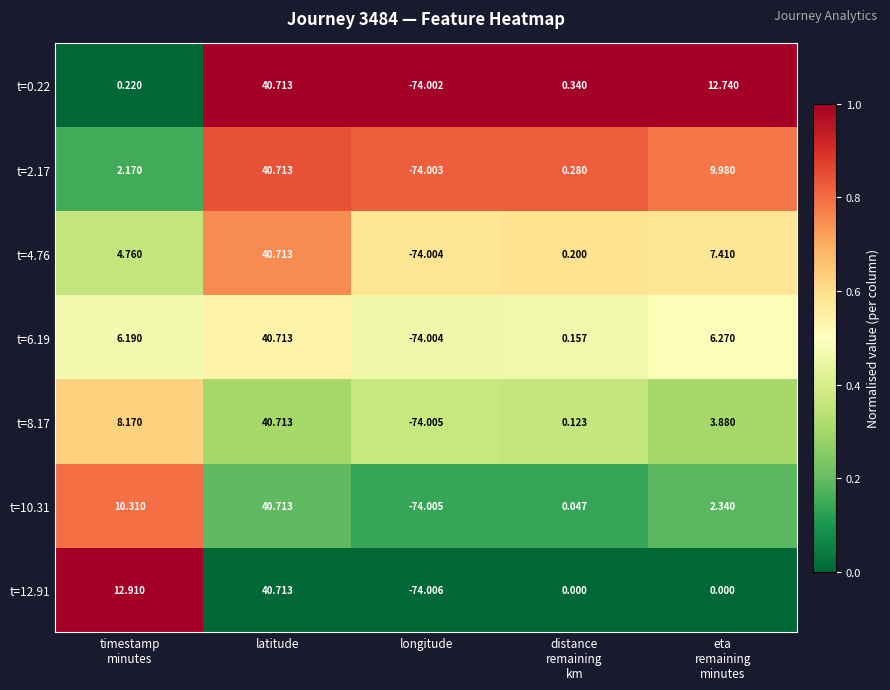

Which category has the lowest value in the t=8.17 series?

longitude